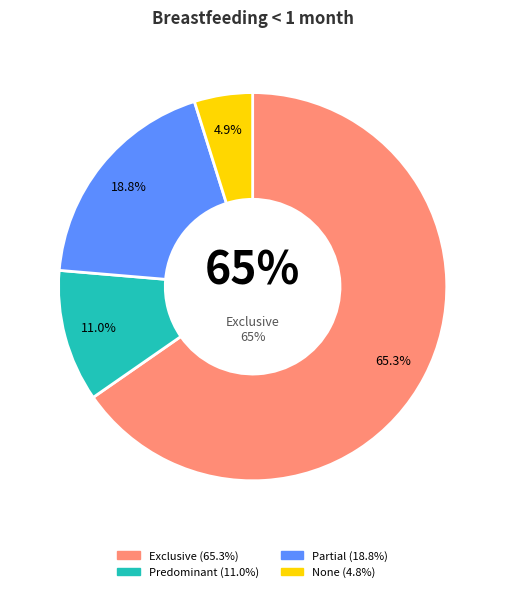

To the nearest percent, what is the difference between the largest and smallest slice percentages?

60%